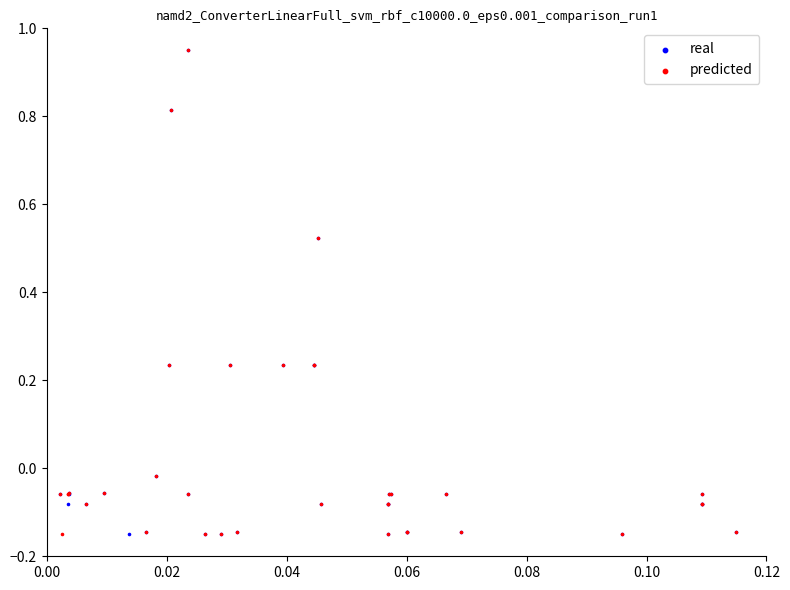

What are all the series names shown in the legend?

real, predicted